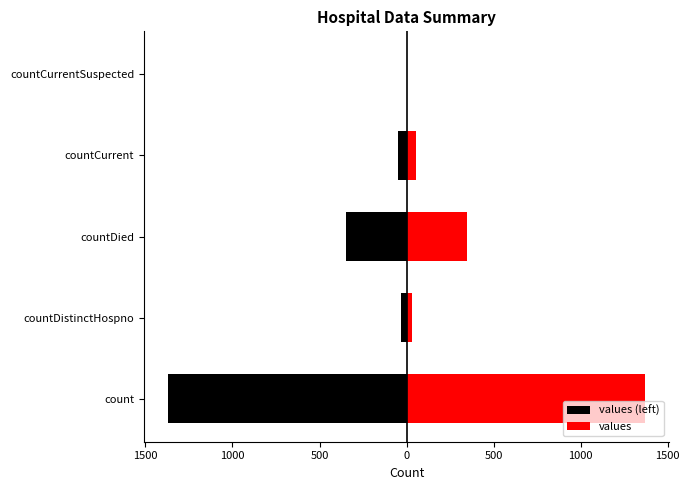

How many values in values (left) are below zero?

4